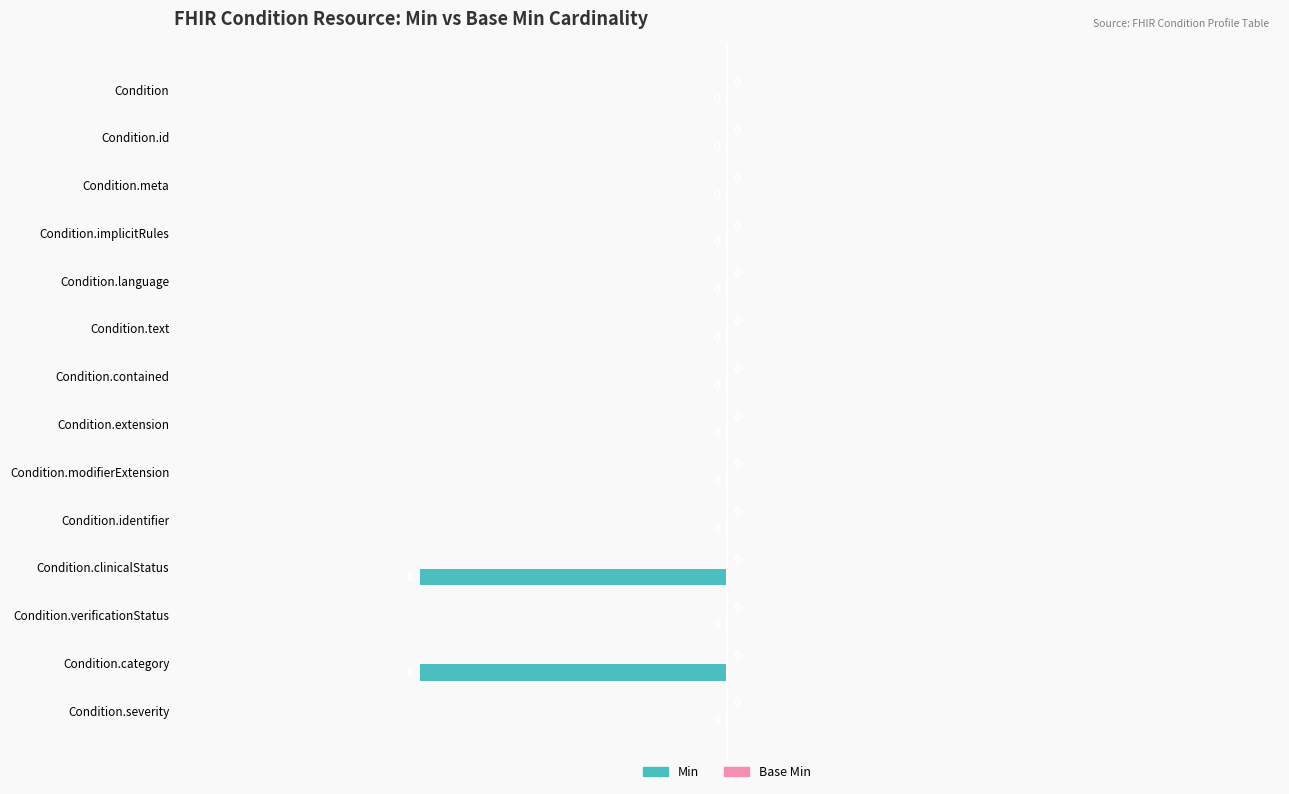

Which has a higher value, Condition.severity or Condition.clinicalStatus?

Condition.severity